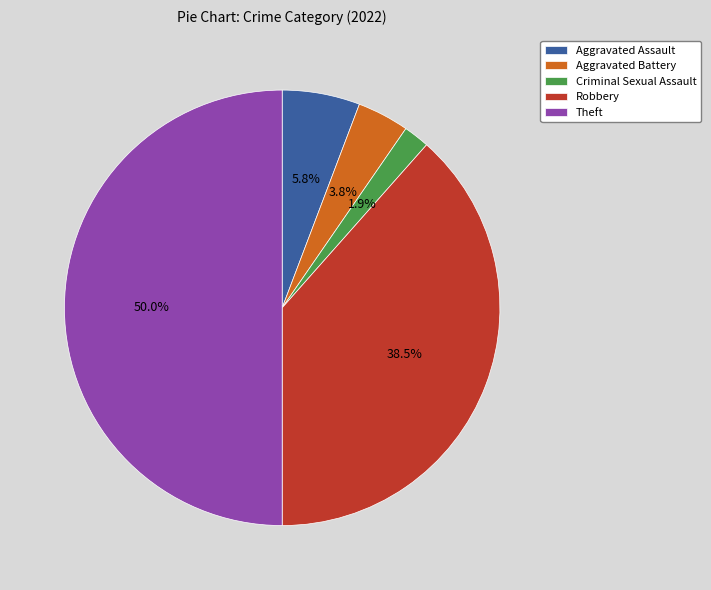

To the nearest percent, what is the combined percentage of Aggravated Assault and Aggravated Battery?

10%